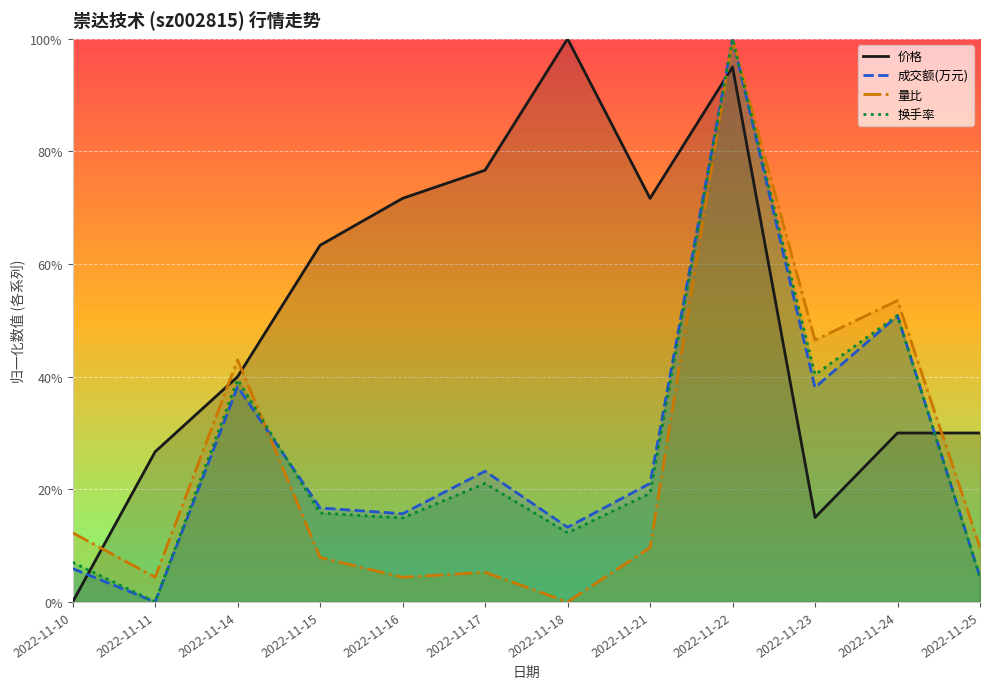

Is it true that 量比 equals 0.2 at 2022-11-14?

False